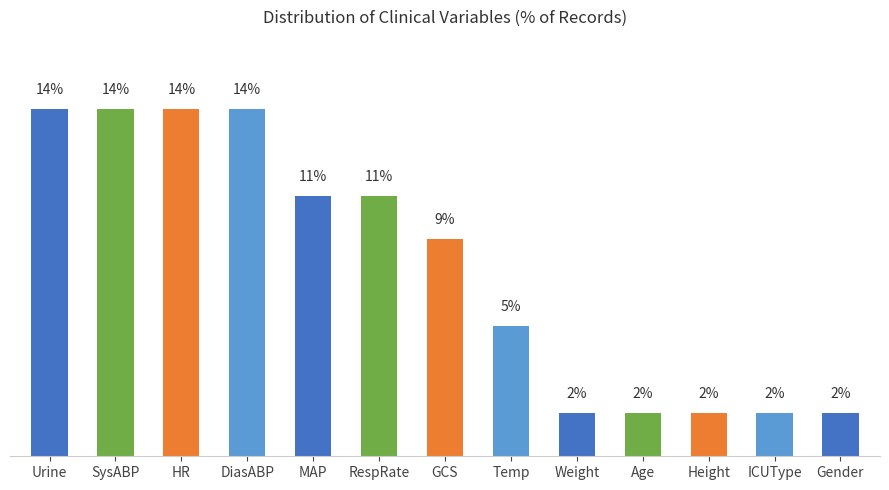

What is the label of the 1st bar from the left?

Urine